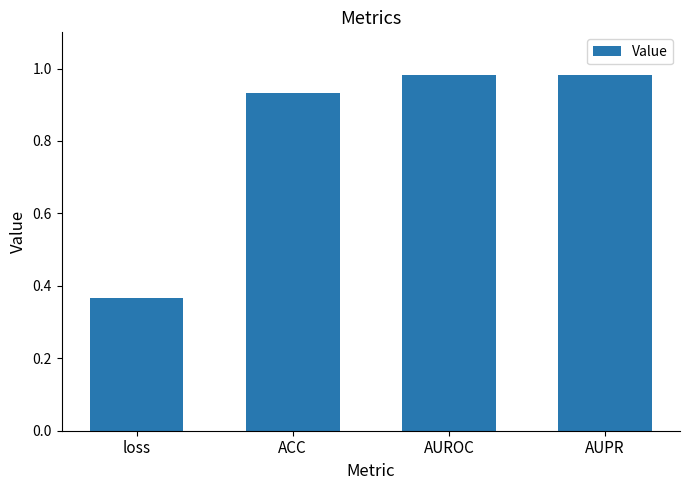

The chart shows a value of 1.5 at AUPR. True or false?

False